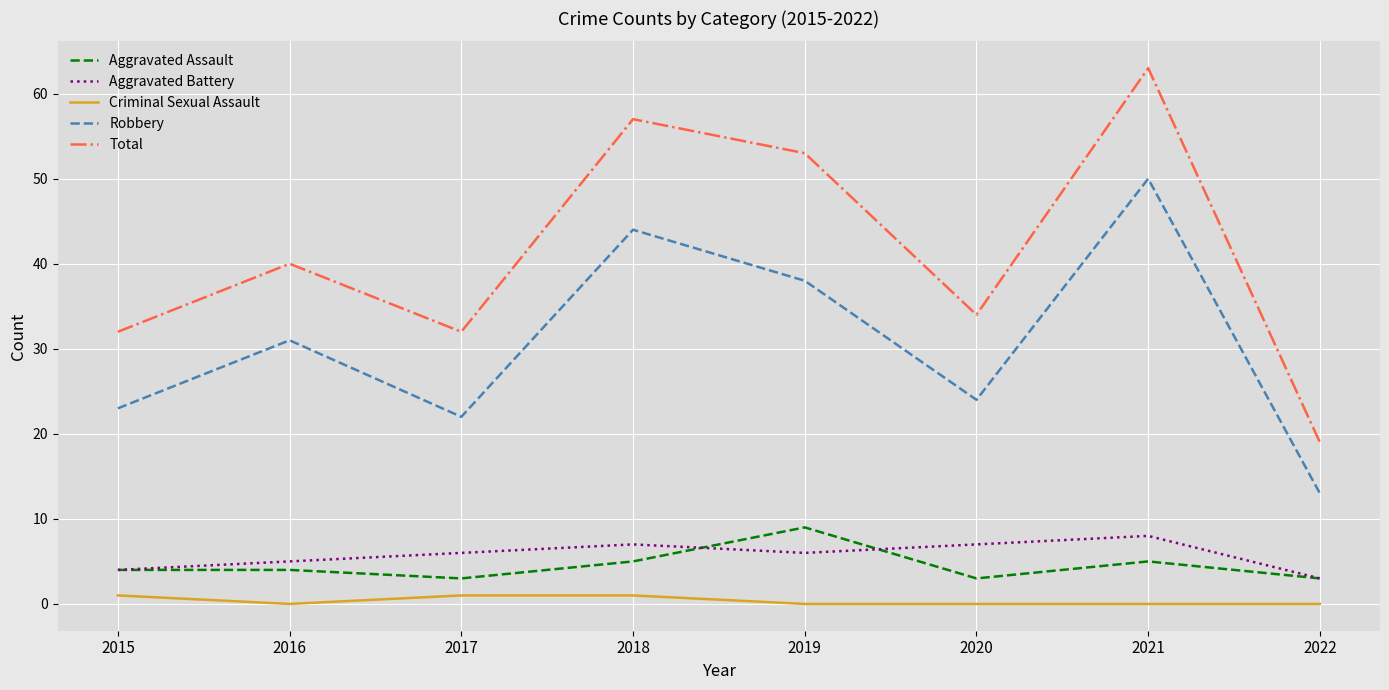

Which series has the largest total across all categories?

Total